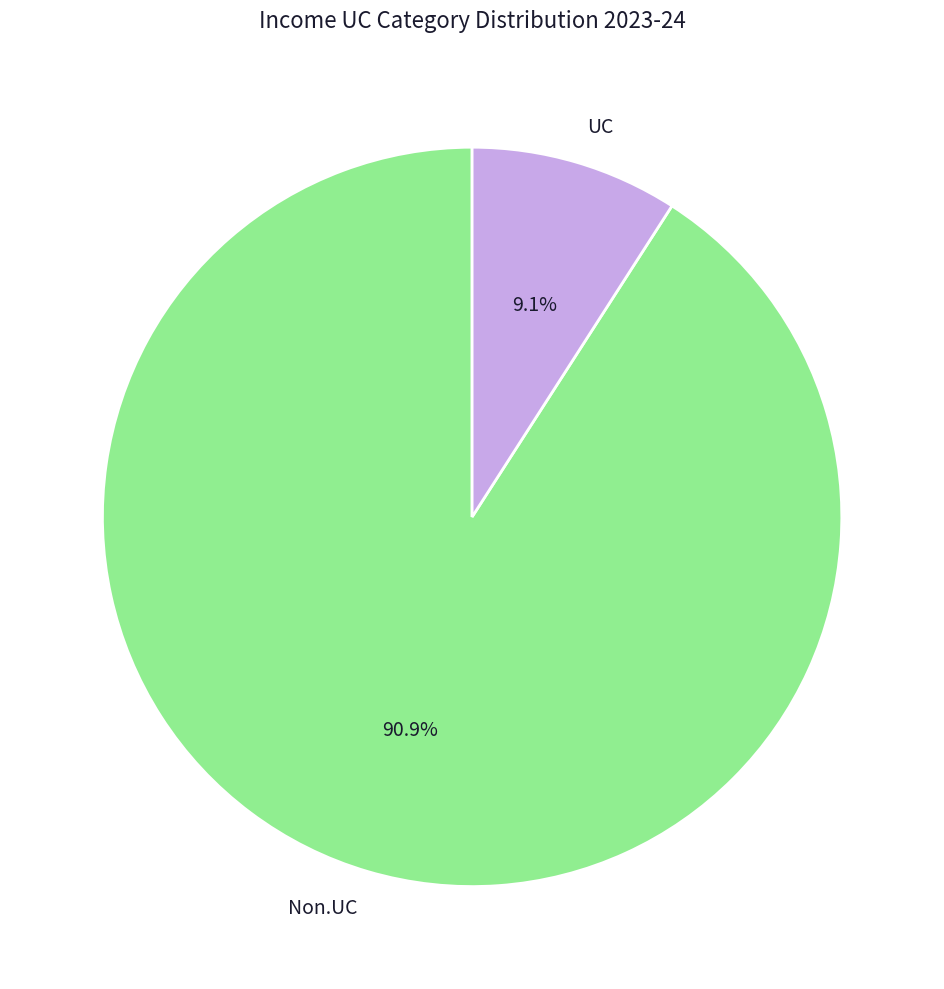

To the nearest percent, what percentage of the pie is UC?

9%